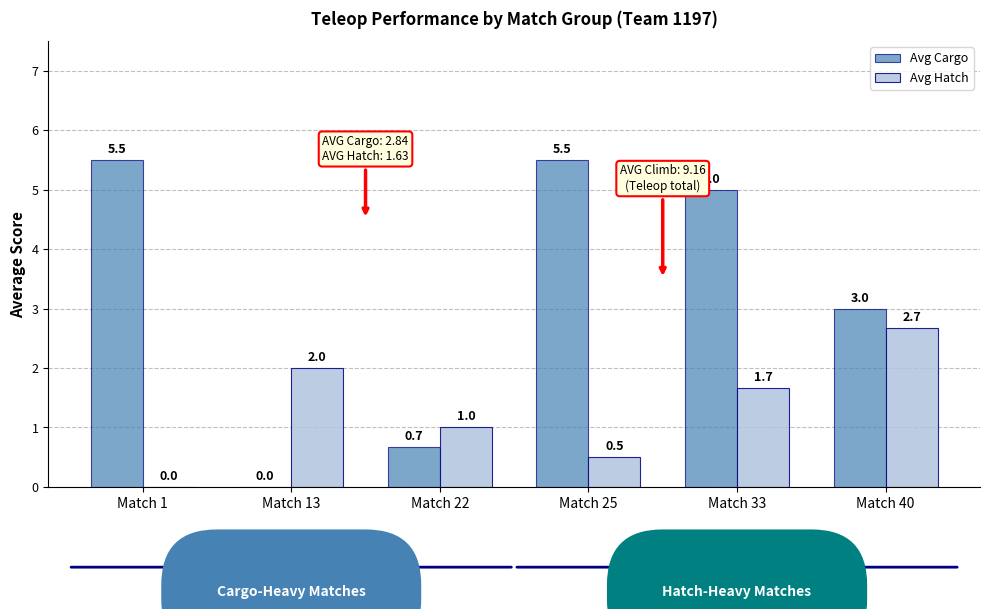

What is the greatest value displayed?

5.5